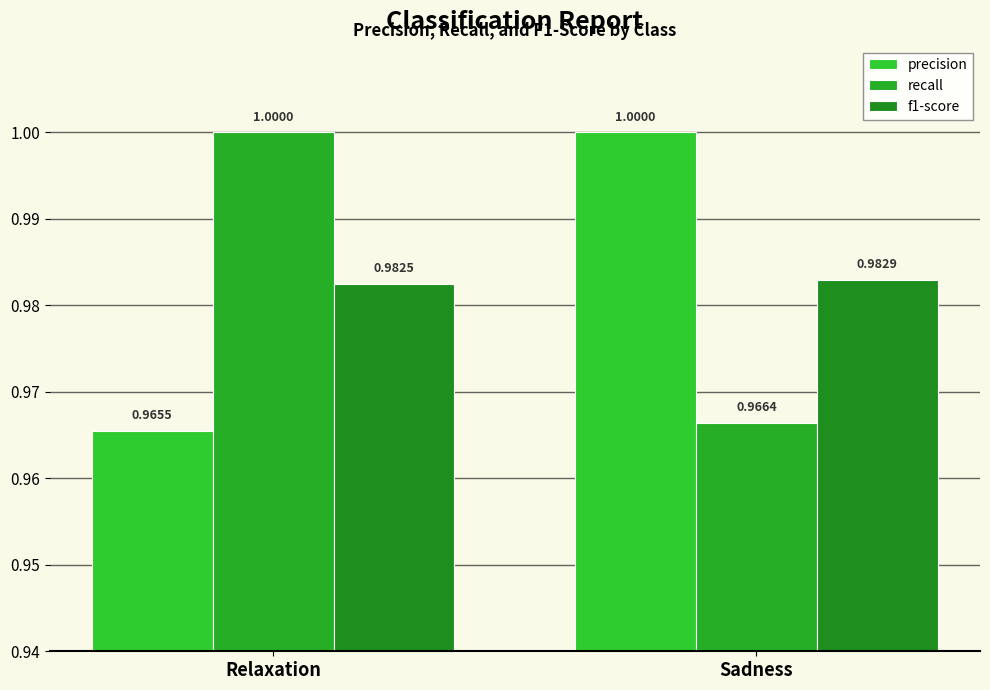

Between Relaxation and Sadness, which series saw the biggest shift?

precision